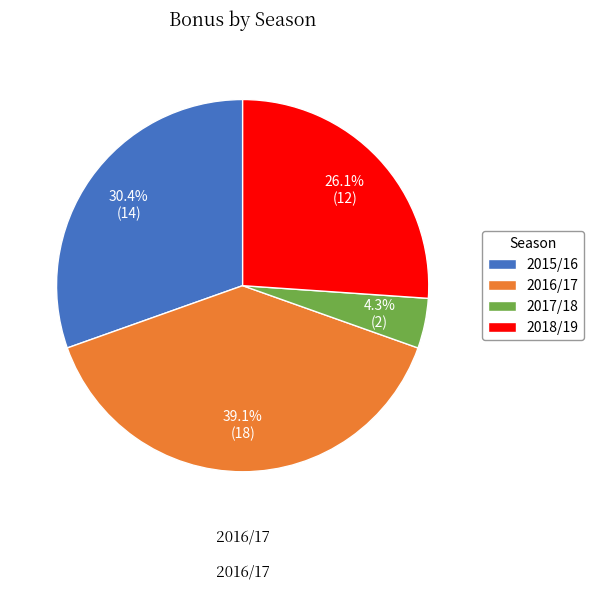

Is there a majority slice in this chart?

No